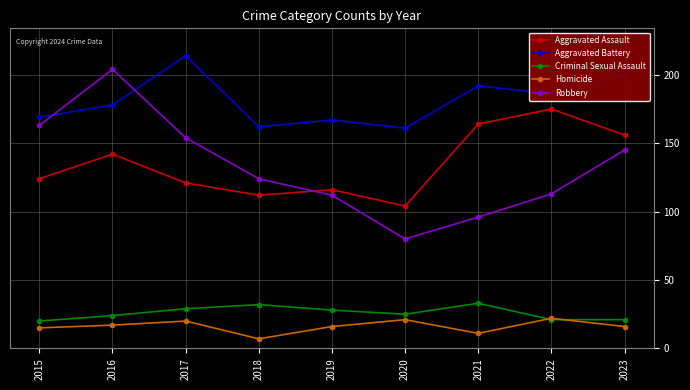

Reading left to right, list all the values displayed in this chart.

Aggravated Assault: 2015=124	2016=142	2017=121	2018=112	2019=116	2020=104	2021=164	2022=175	2023=156
Aggravated Battery: 2015=169	2016=178	2017=214	2018=162	2019=167	2020=161	2021=192	2022=186	2023=200
Criminal Sexual Assault: 2015=20	2016=24	2017=29	2018=32	2019=28	2020=25	2021=33	2022=21	2023=21
Homicide: 2015=15	2016=17	2017=20	2018=7	2019=16	2020=21	2021=11	2022=22	2023=16
Robbery: 2015=163	2016=204	2017=154	2018=124	2019=112	2020=80	2021=96	2022=113	2023=145